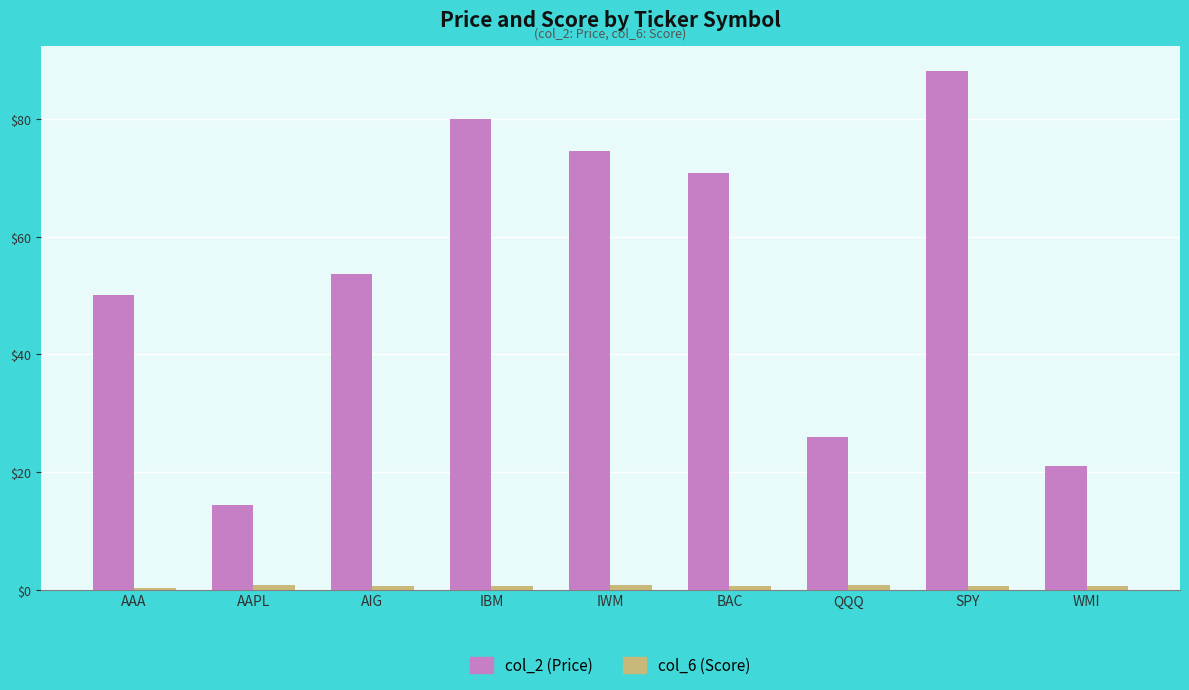

Which series has the widest spread of values?

col_2 (Price)